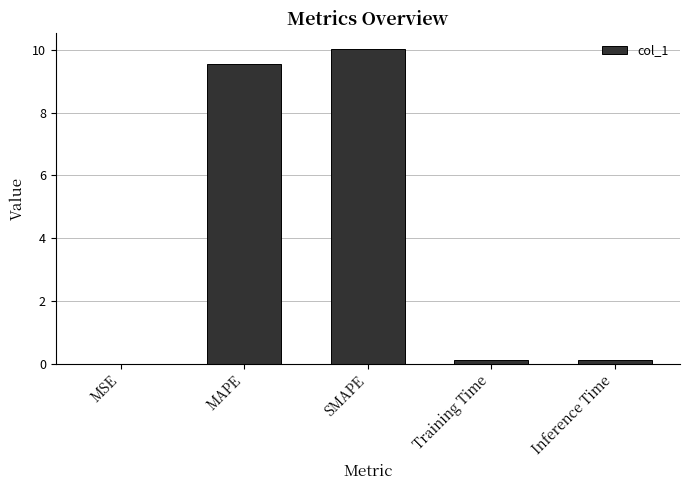

What is the maximum value shown in the chart?

10.0